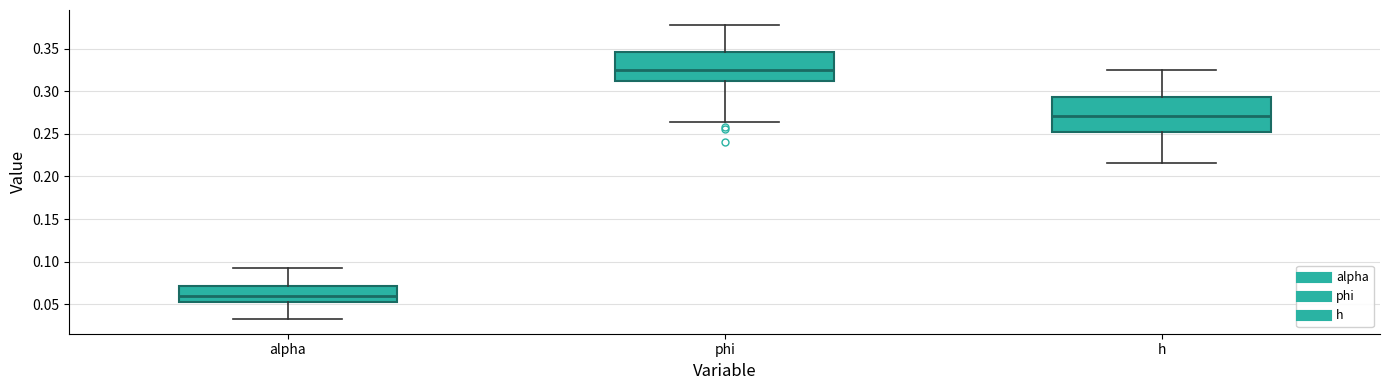

Reading left to right, transcribe this box plot: for each box, give where its median line is, the range the box spans, and where its two whiskers end, as read against the y-axis. The values are not printed on the chart, so give them approximately, as read against the axis.

alpha: median 0.060, box 0.050 to 0.070, whiskers 0.035 to 0.090
phi: median 0.325, box 0.315 to 0.345, whiskers 0.265 to 0.380
h: median 0.270, box 0.255 to 0.295, whiskers 0.215 to 0.325